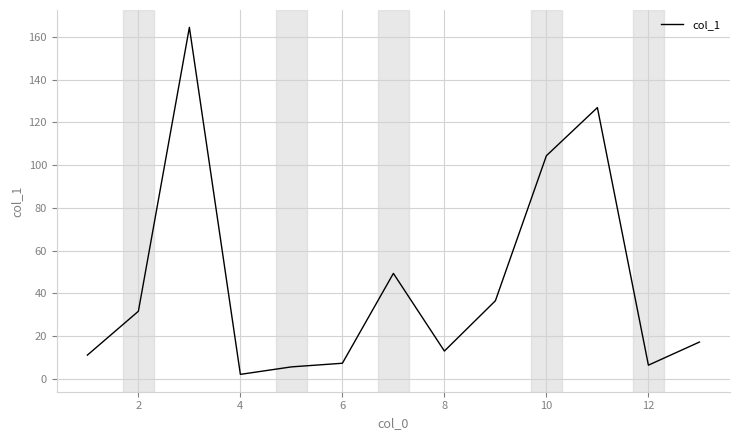

What is the difference between the maximum and minimum values?

162.2